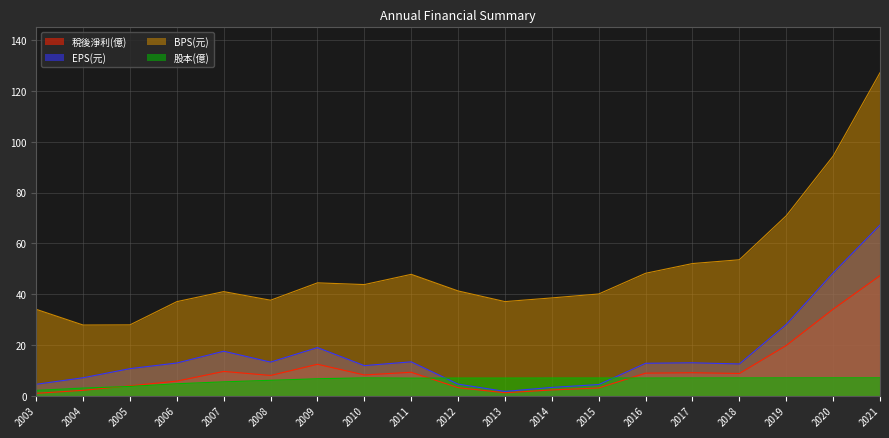

Reading left to right, list all the values displayed in this chart.

稅後淨利(億): 0.9	2.1	3.9	5.8	9.6	8.0	12.4	8.2	9.2	3.2	1.2	2.3	3.1	8.9	9.1	8.8	19.8	34.1	47.3
EPS(元): 4.5	7.1	10.7	12.9	17.5	13.2	19.0	11.9	13.3	4.6	1.7	3.3	4.4	12.8	13.0	12.5	28.1	48.4	67.2
BPS(元): 34.0	27.8	27.9	37.0	41.0	37.6	44.5	43.8	47.8	41.3	37.1	38.5	40.1	48.2	52.0	53.5	70.9	94.3	127.2
股本(億): 2.1	3.0	3.7	4.7	5.5	6.1	6.7	7.0	6.9	7.0	7.0	7.0	7.0	7.0	7.0	7.0	7.0	7.0	7.0